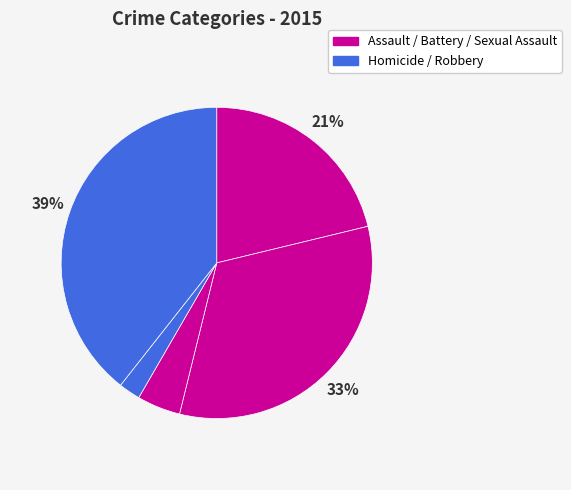

Is there any slice that represents more than half of the pie?

No